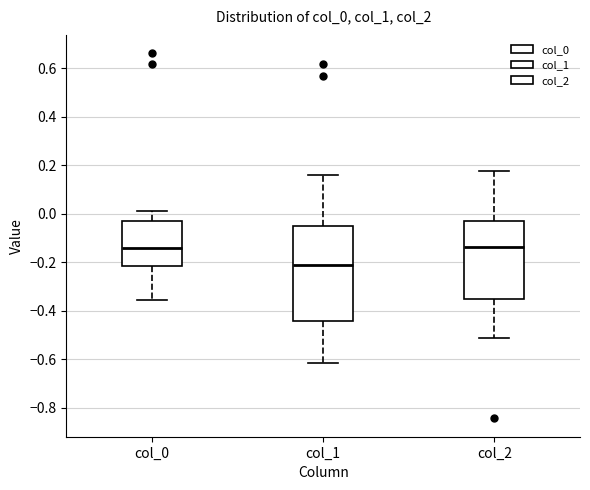

Reading left to right, transcribe this box plot: for each box, give where its median line is, the range the box spans, and where its two whiskers end, as read against the y-axis. The values are not printed on the chart, so give them approximately, as read against the axis.

col_0: median -0.14, box -0.22 to -0.02, whiskers -0.36 to 0.02
col_1: median -0.22, box -0.44 to -0.06, whiskers -0.62 to 0.16
col_2: median -0.14, box -0.36 to -0.04, whiskers -0.52 to 0.18